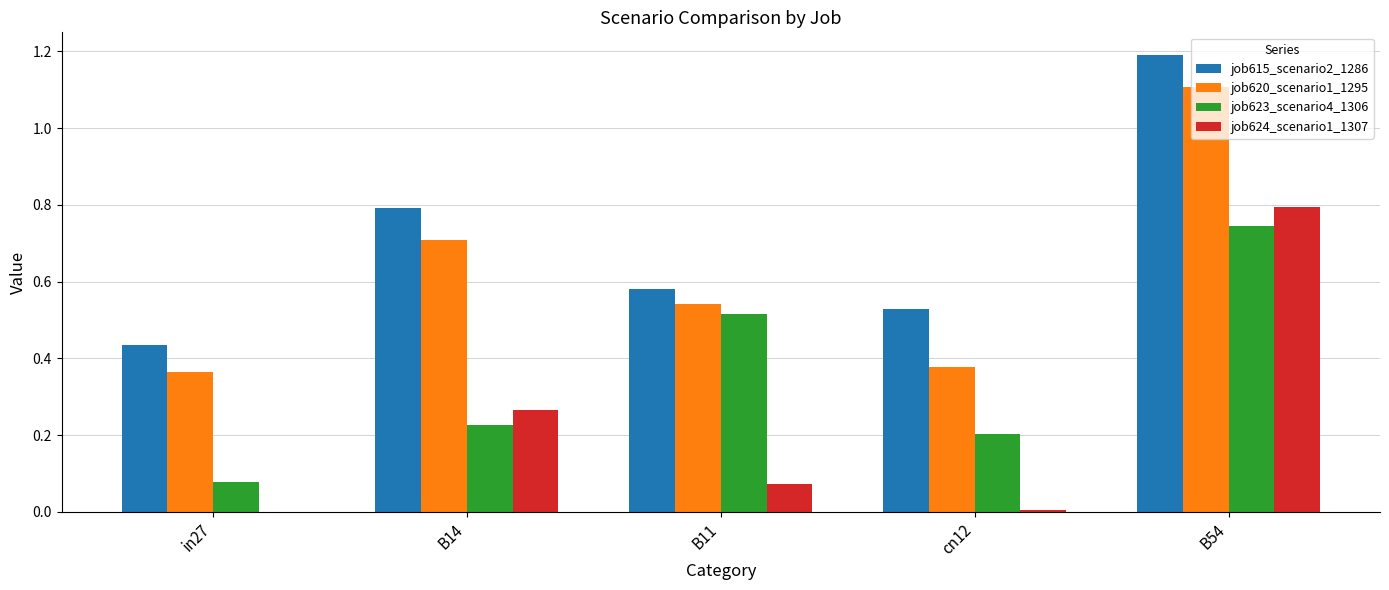

How many categories are shown in the chart?

5